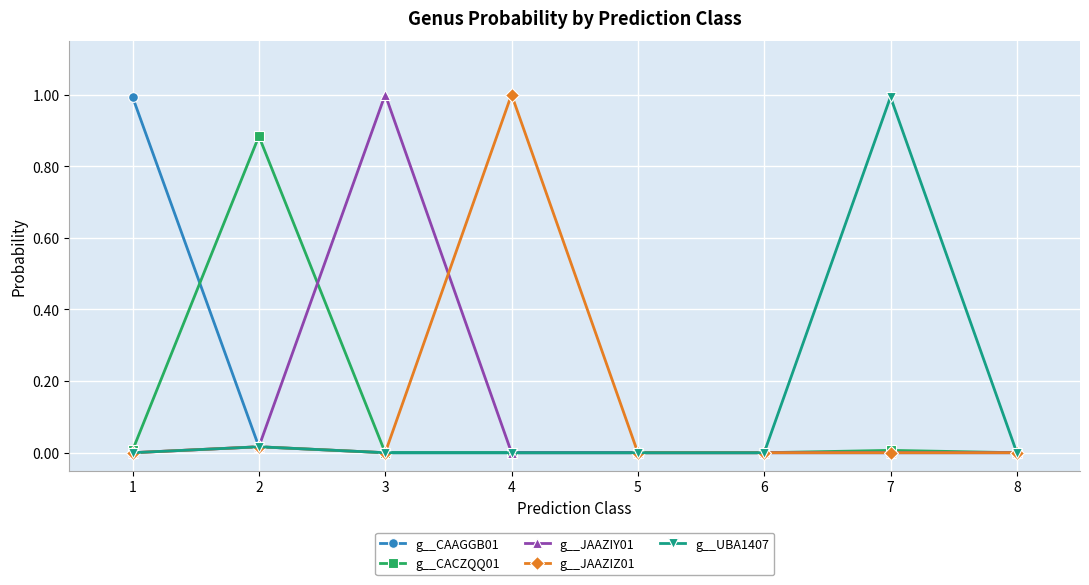

Is this an area chart (filled region under the line)?

No